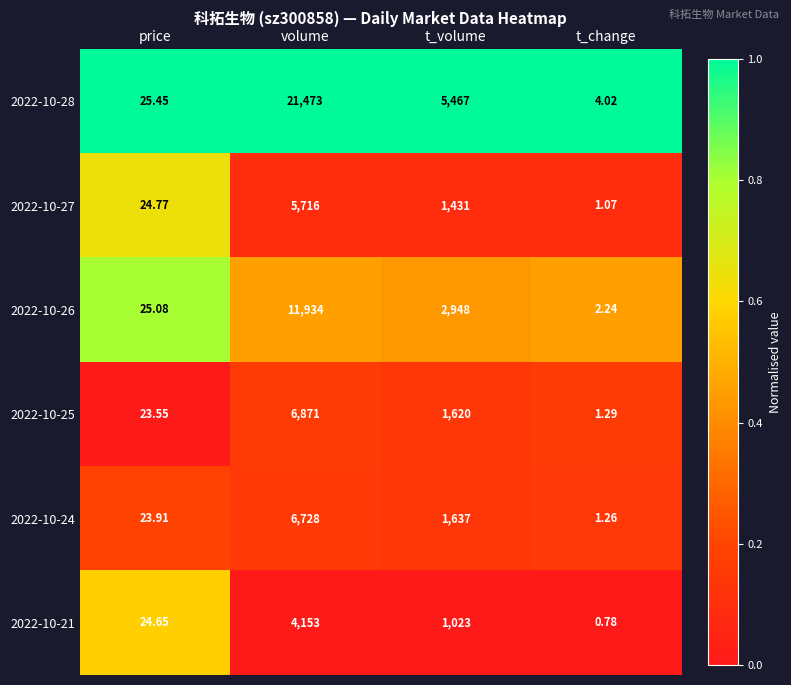

Count the number of data series in this chart.

6